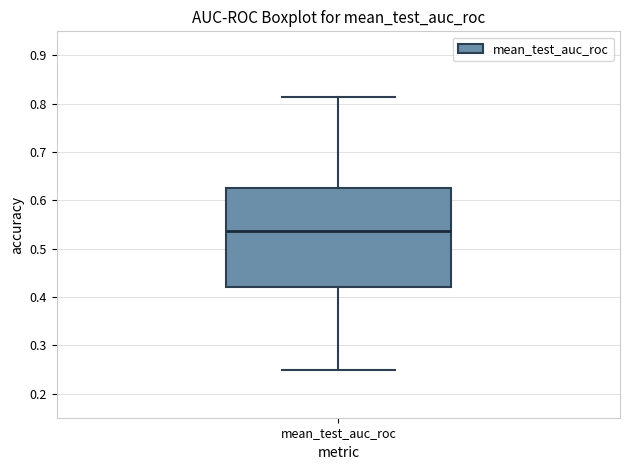

Read this box plot against the y-axis: the position of the median line, the range covered by the box, and the ends of both whiskers. The values are not printed on the chart, so give them approximately, as read against the axis.

median 0.54, box 0.42 to 0.62, whiskers 0.25 to 0.81